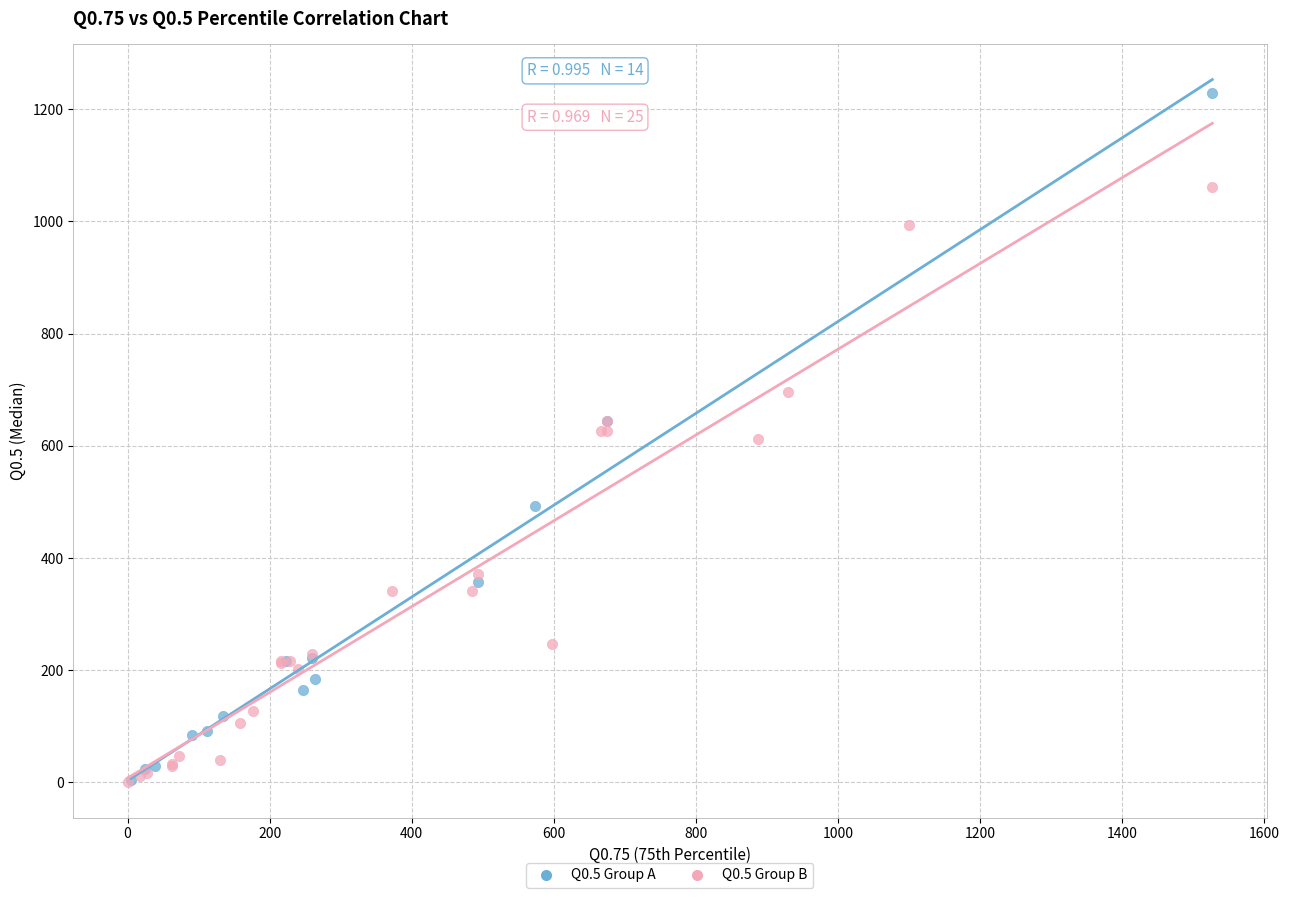

Which series contains the highest Y value?

Q0.5 Group A